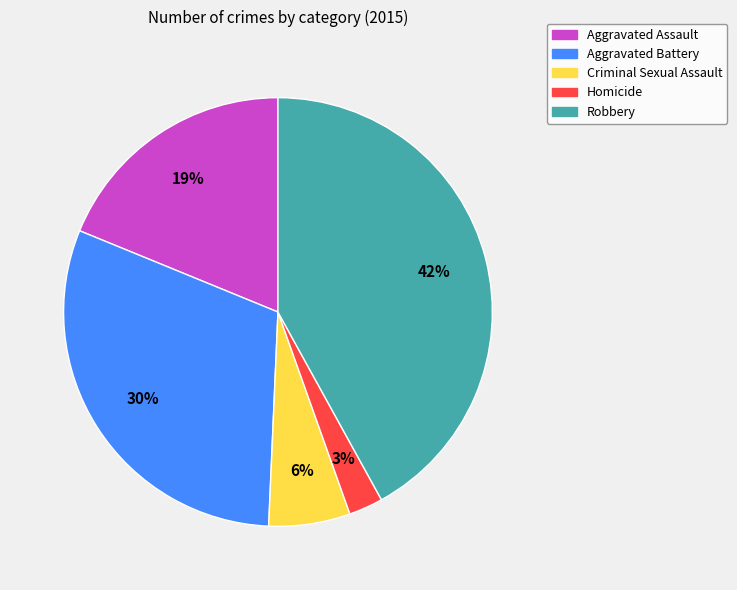

What is the ratio of the value at Aggravated Battery to the value at Criminal Sexual Assault?

5.0